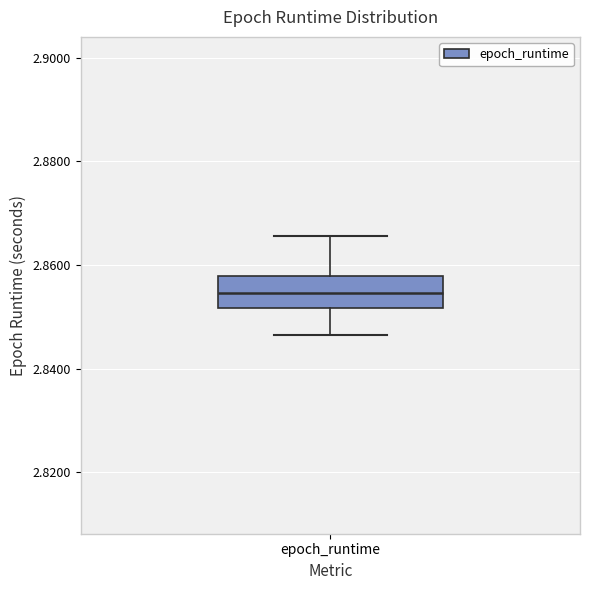

Transcribe this box plot: give where the median line is, the range the box spans, and where the two whiskers end, as read against the y-axis. The values are not printed on the chart, so give them approximately, as read against the axis.

median 2.854, box 2.852 to 2.858, whiskers 2.846 to 2.866